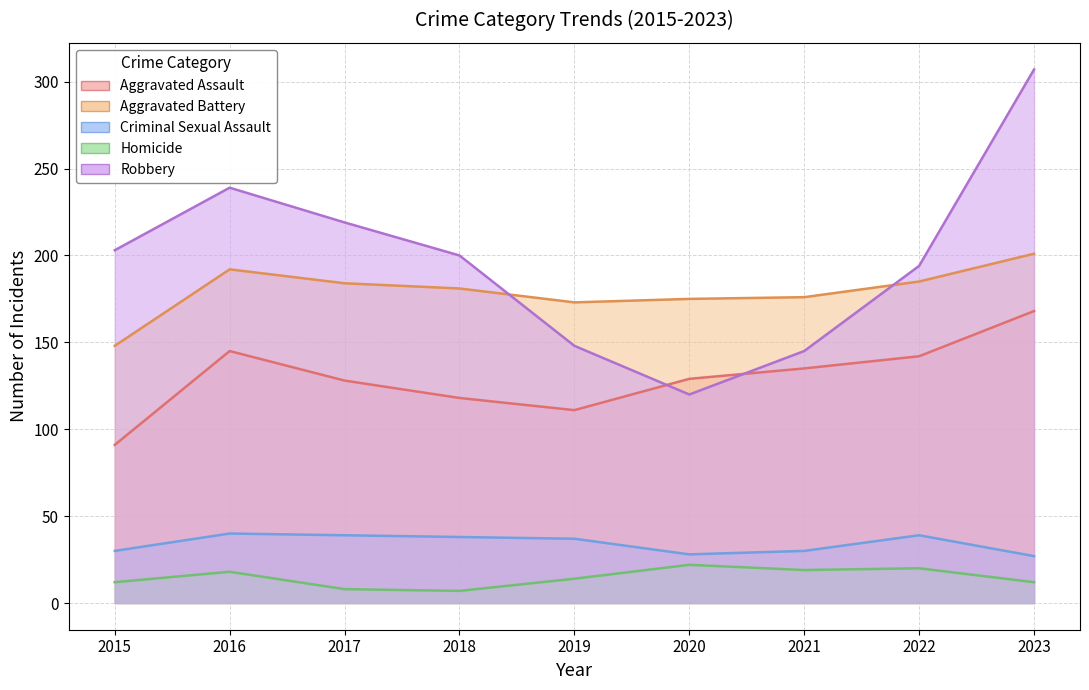

Where does the Criminal Sexual Assault series first go above 37?

2016